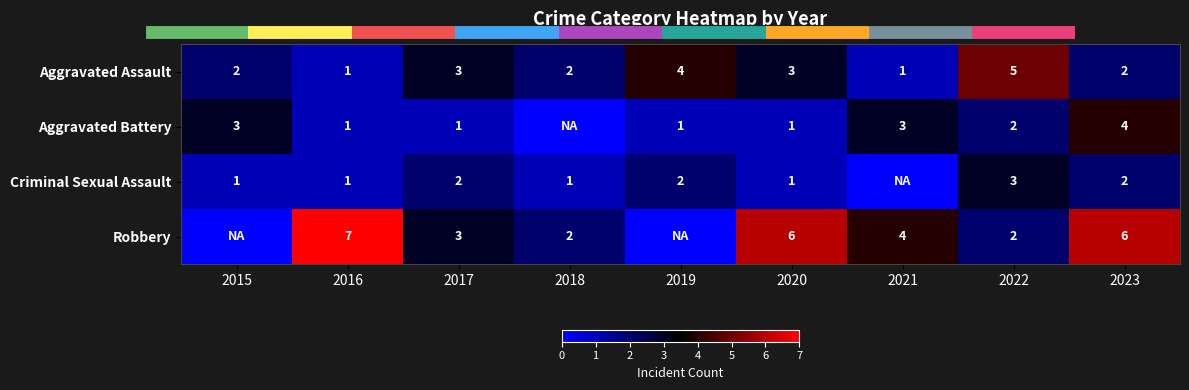

How many data points in Aggravated Assault are less than 2?

2